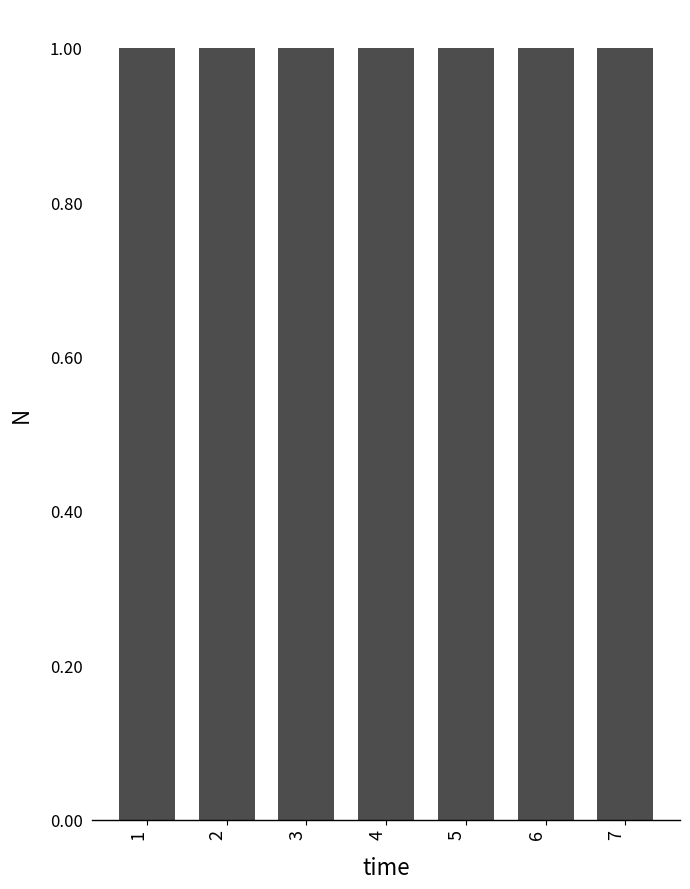

What is the sum of all values?

7.0